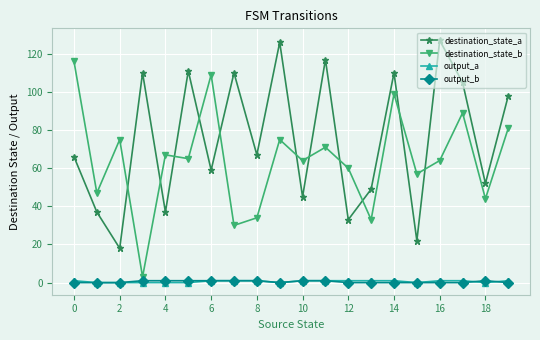

True or false: destination_state_b has more than 2 points higher than both neighbors.

True